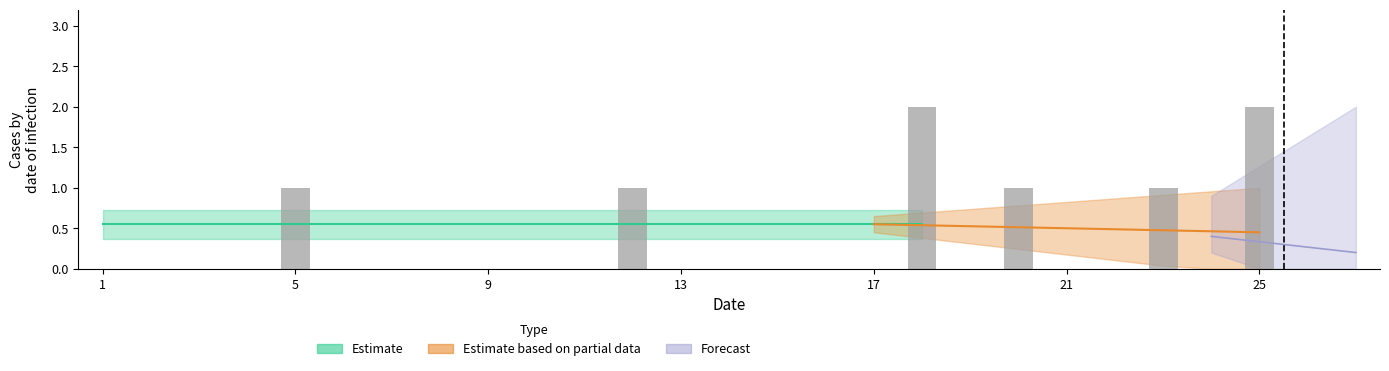

Between 5 and 12, which is larger?

5